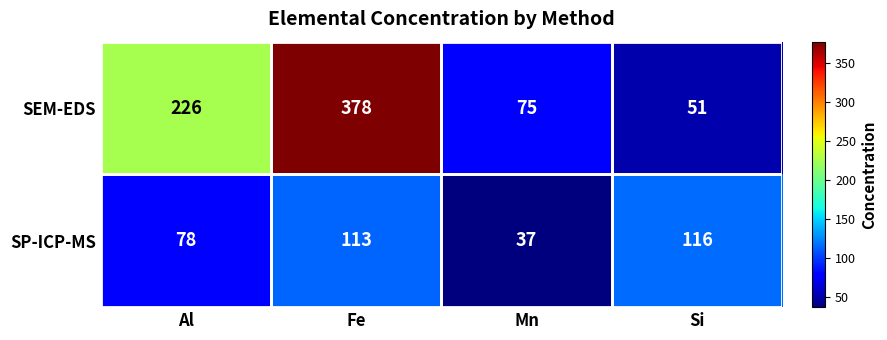

Which series has the largest total across all categories?

SEM-EDS